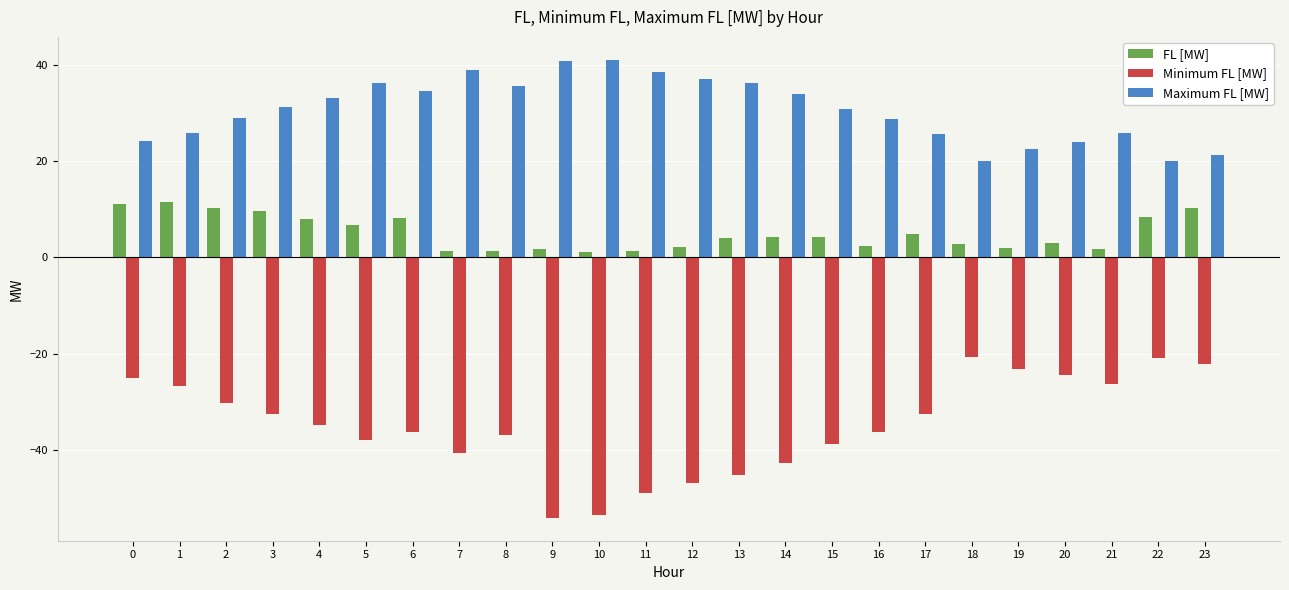

What is the greatest value displayed?

41.1